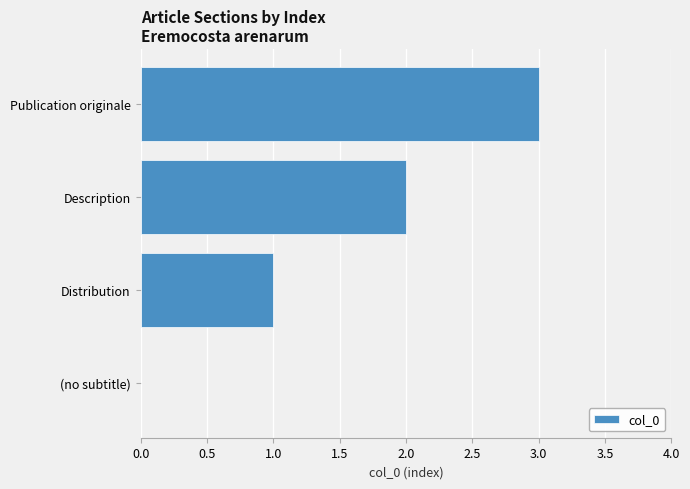

What is the sum of all values?

6